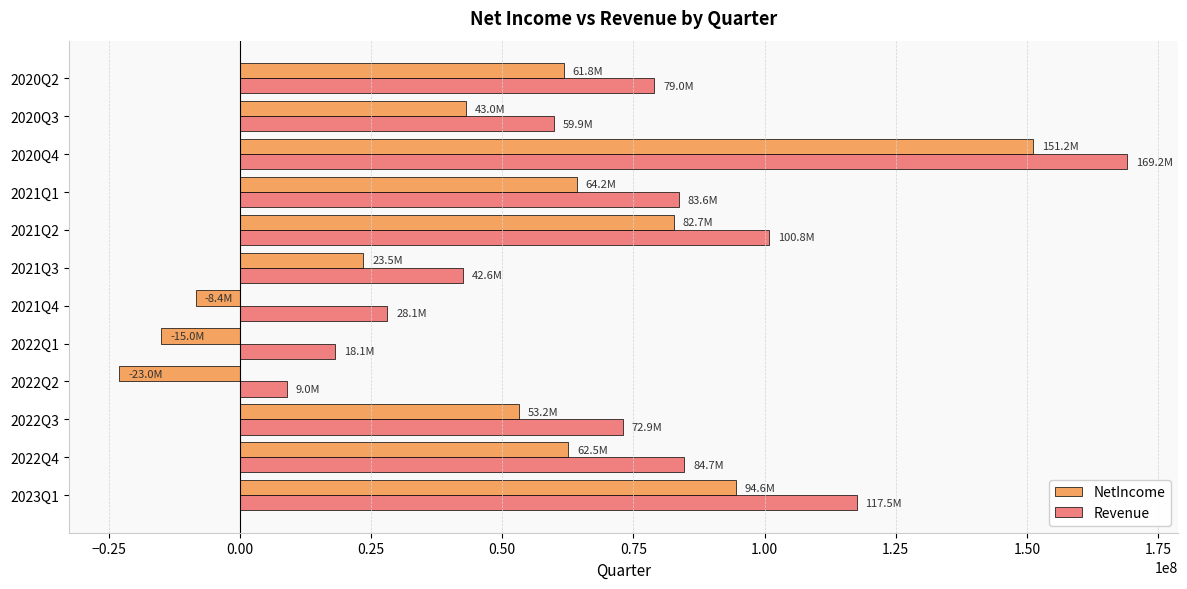

The value of Revenue at 2020Q4 is 169152000. True or false?

True